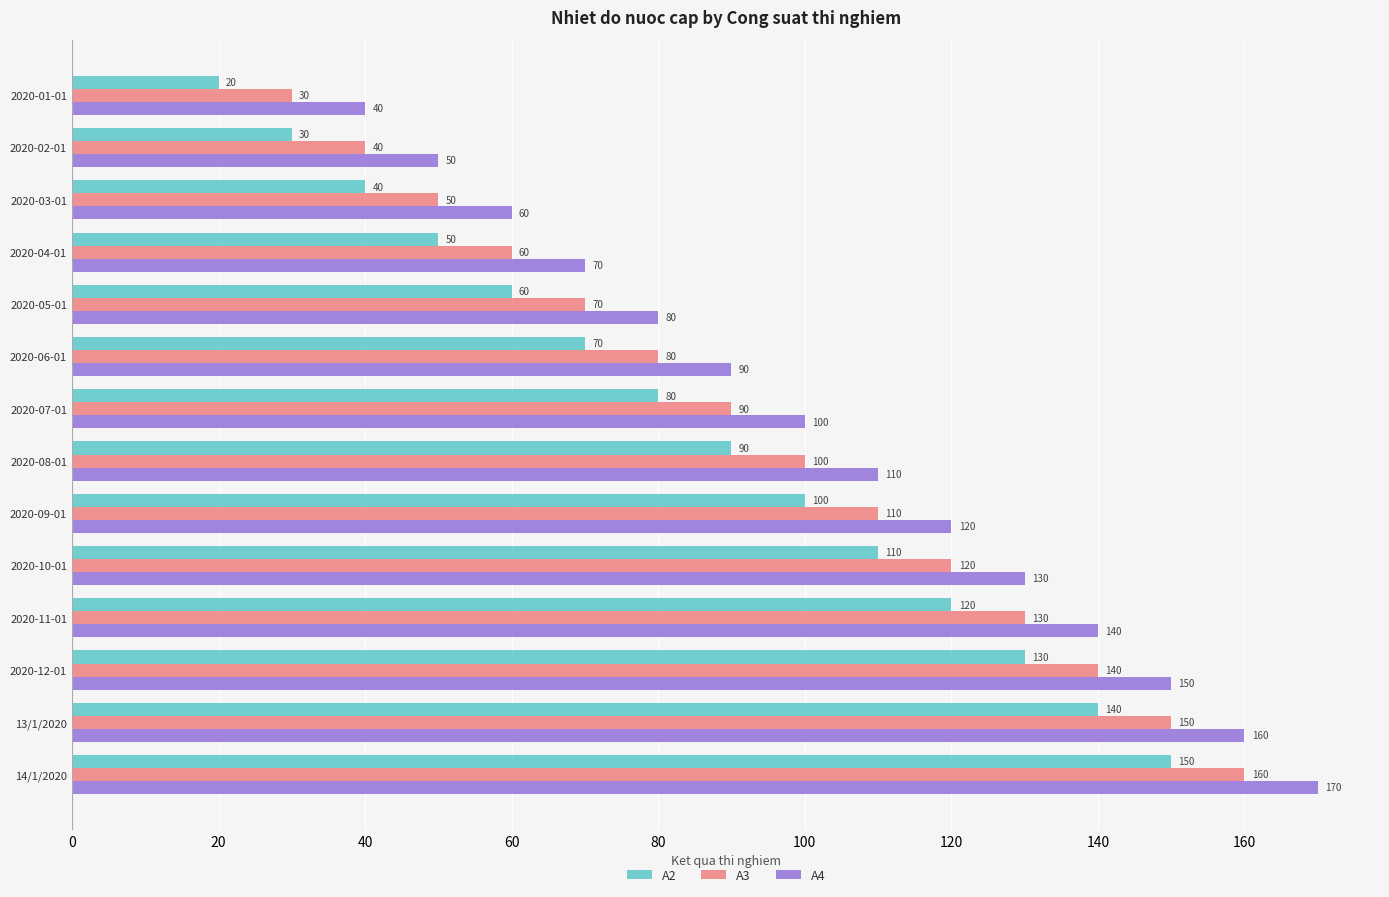

Which label corresponds to the largest value in the chart?

14/1/2020